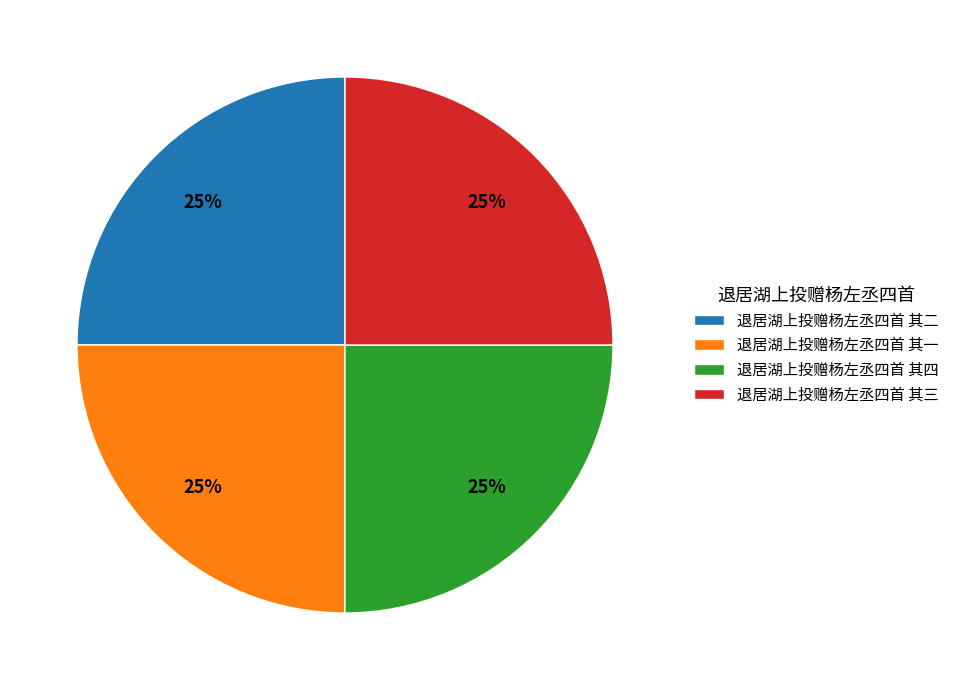

To the nearest percent, what is the combined percentage of 退居湖上投赠杨左丞四首 其四 and 退居湖上投赠杨左丞四首 其二?

50%